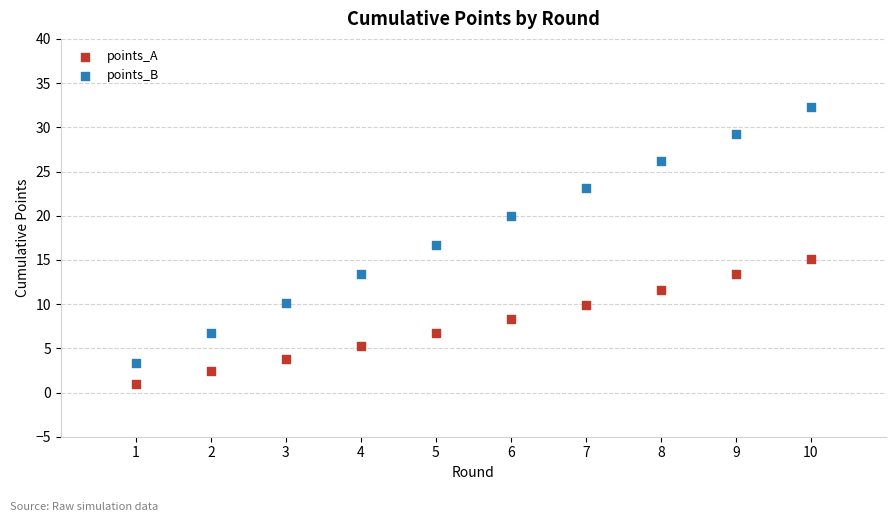

Which series reaches the minimum Y coordinate?

points_A